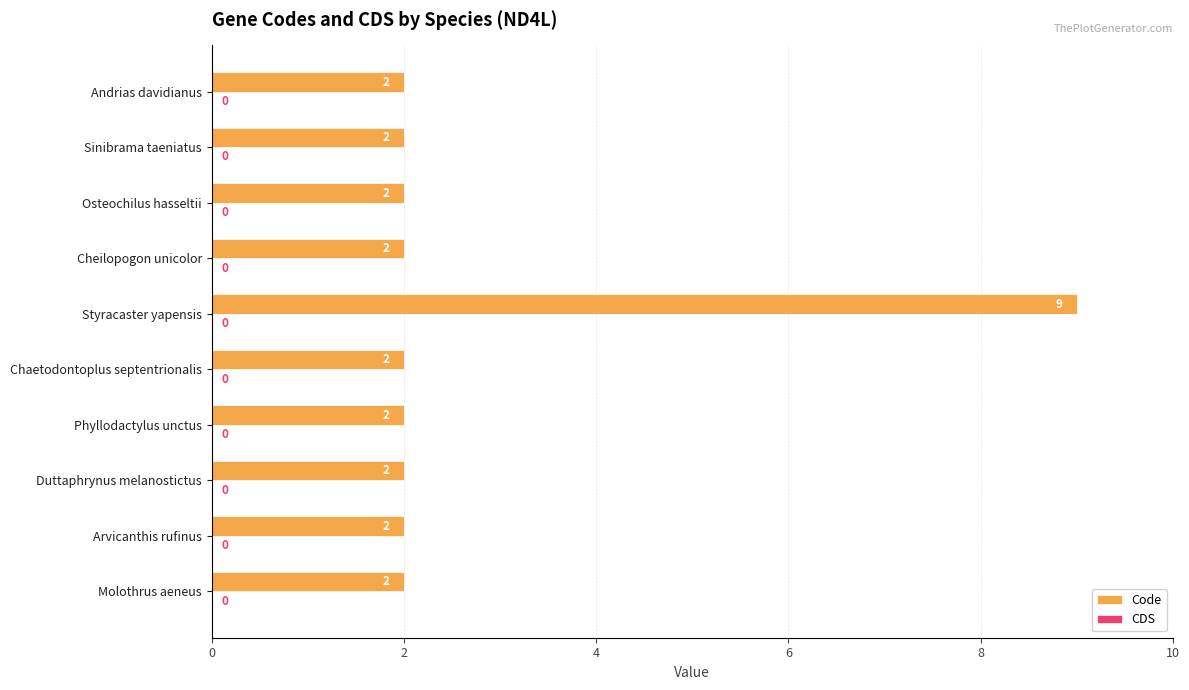

What is the greatest value displayed?

9